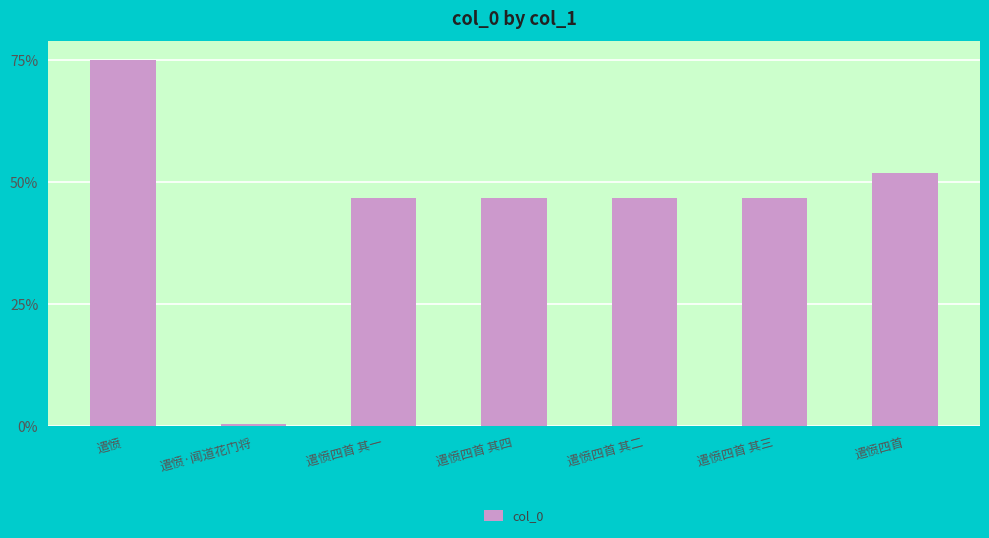

Which category has the lowest value across all series?

遣愤·闻道花门将